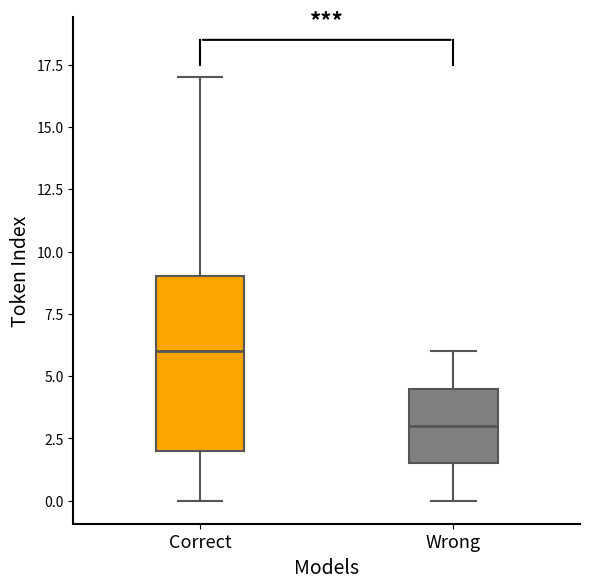

Which box is the tallest, from its lower edge to its upper edge?

Correct